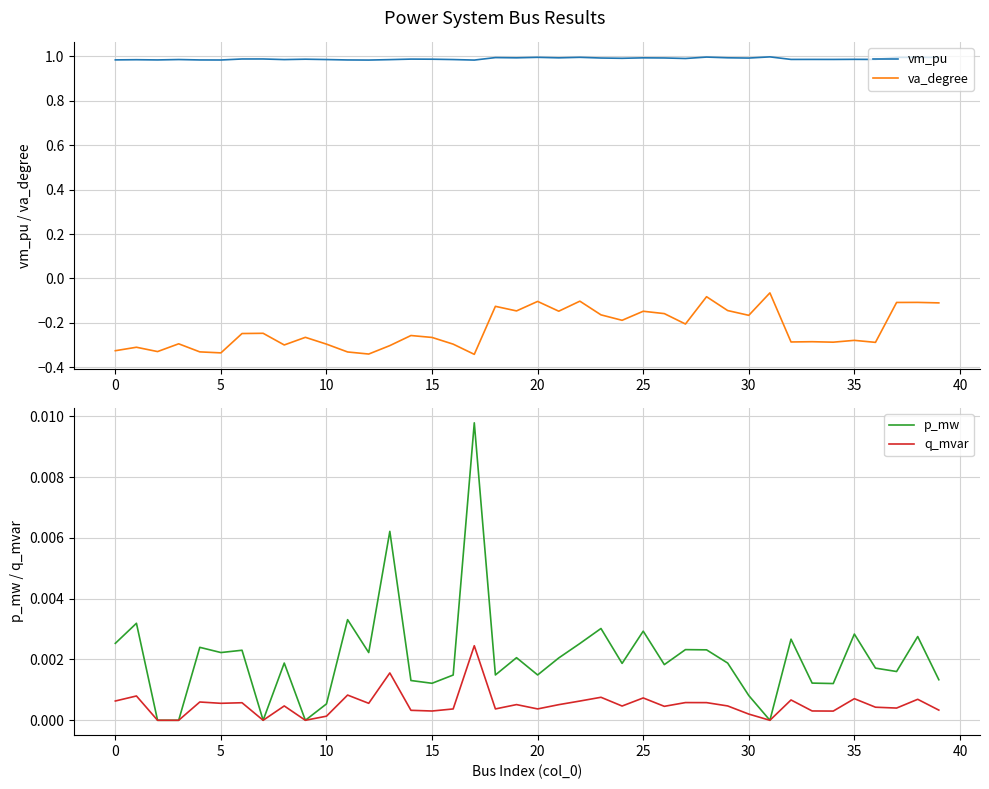

What is the sum of all vm_pu values?

39.5